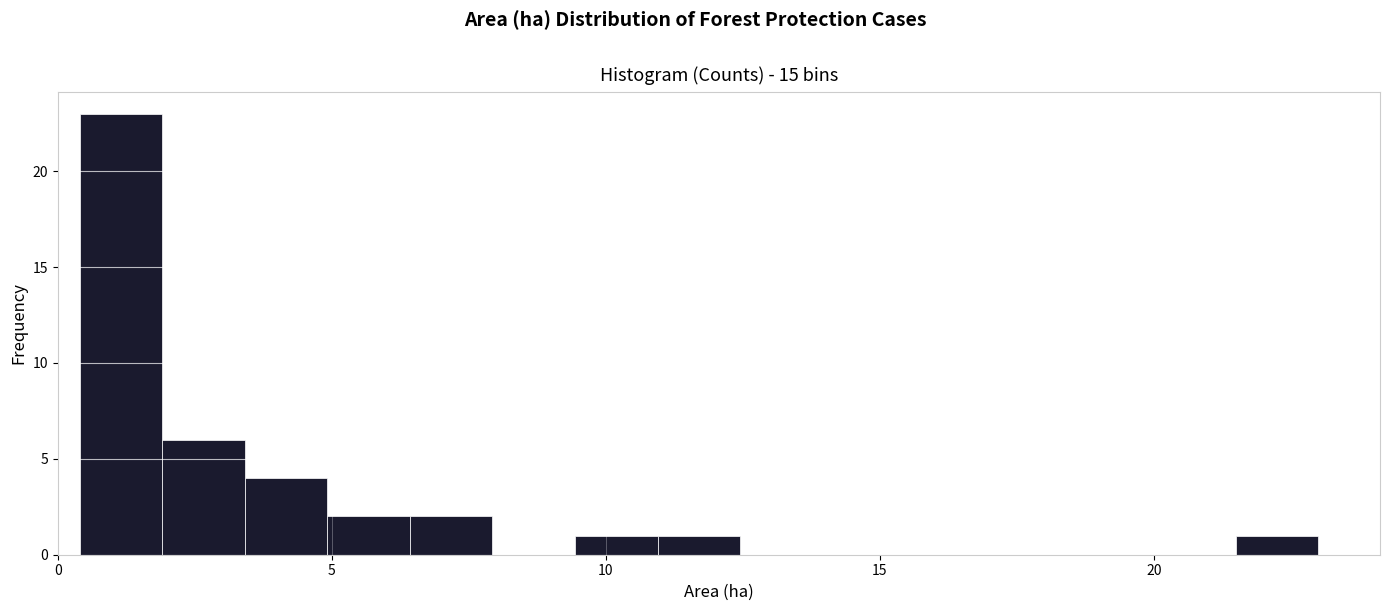

Around what value on the x-axis is the tallest bar? Give the approximate position of its centre, as read against the axis.

1.0